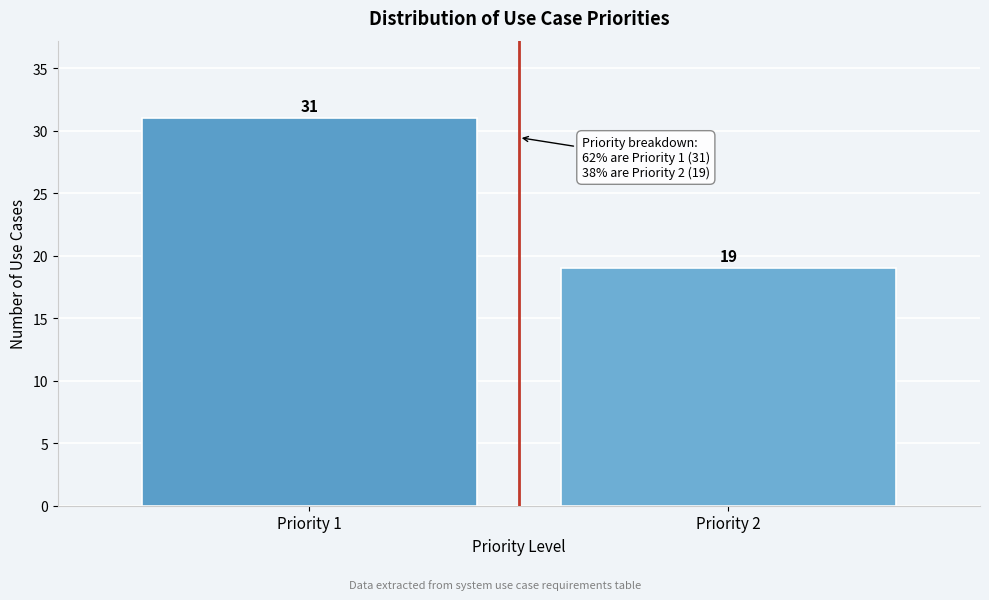

Reading left to right, what are all the values shown in this chart?

31	19